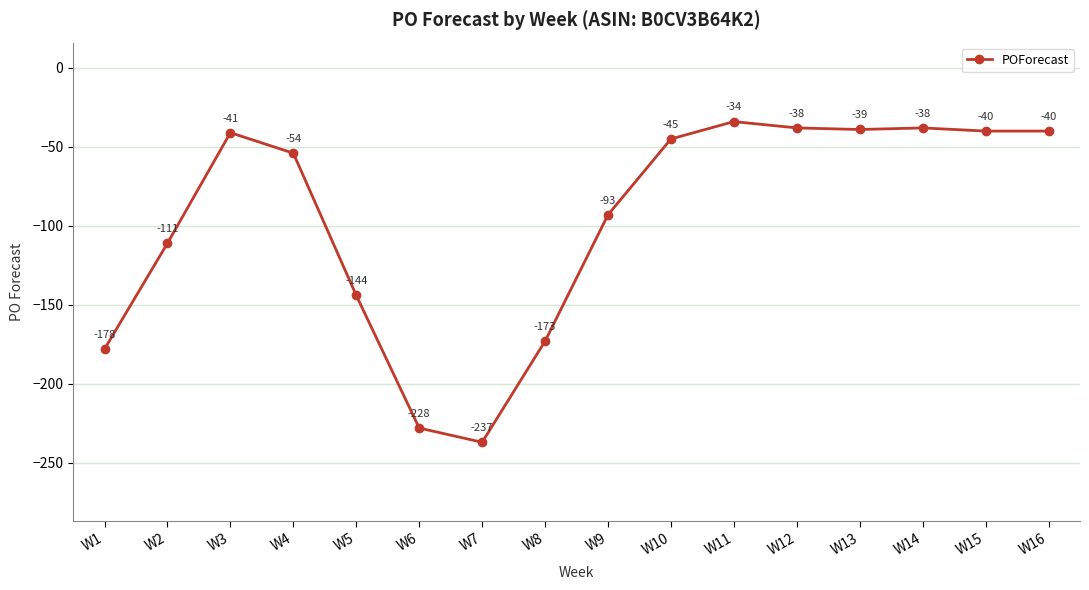

Which category has the highest value across all series?

W11